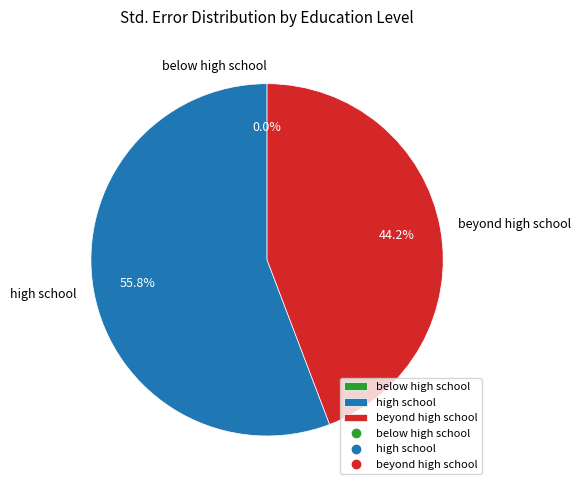

To the nearest percent, what is the average slice percentage?

33%